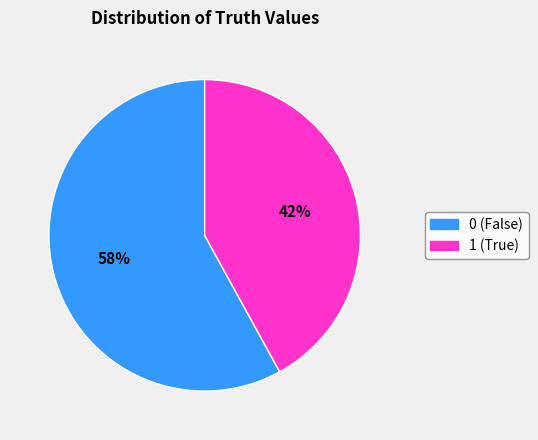

To the nearest percent, what is the difference between the largest and smallest slice percentages?

16%